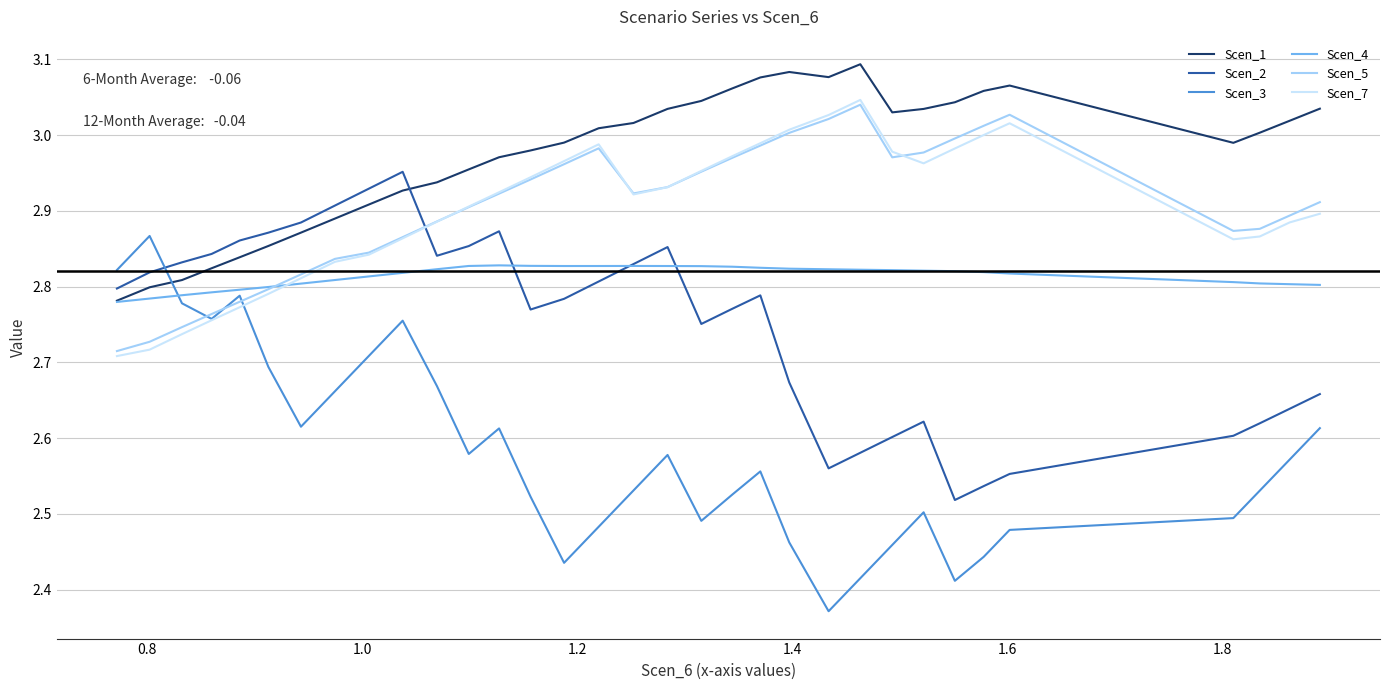

Is this an area chart (filled region under the line)?

No